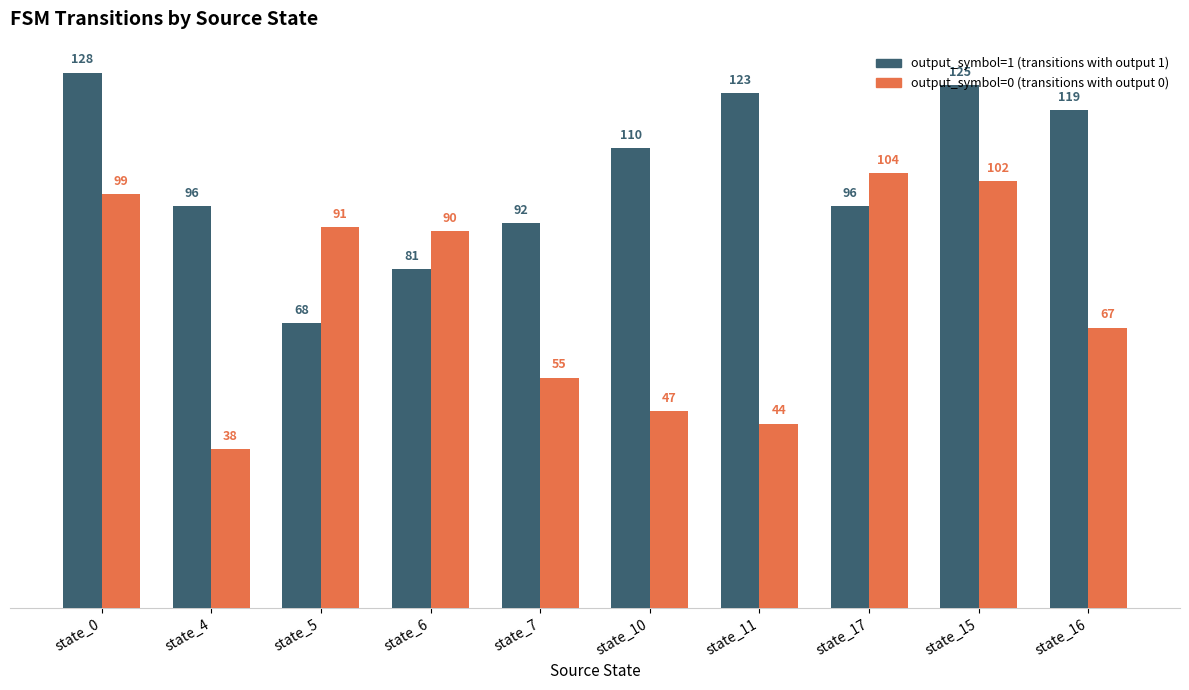

Which series has the largest range (max minus min)?

output_symbol=0 (transitions with output 0)